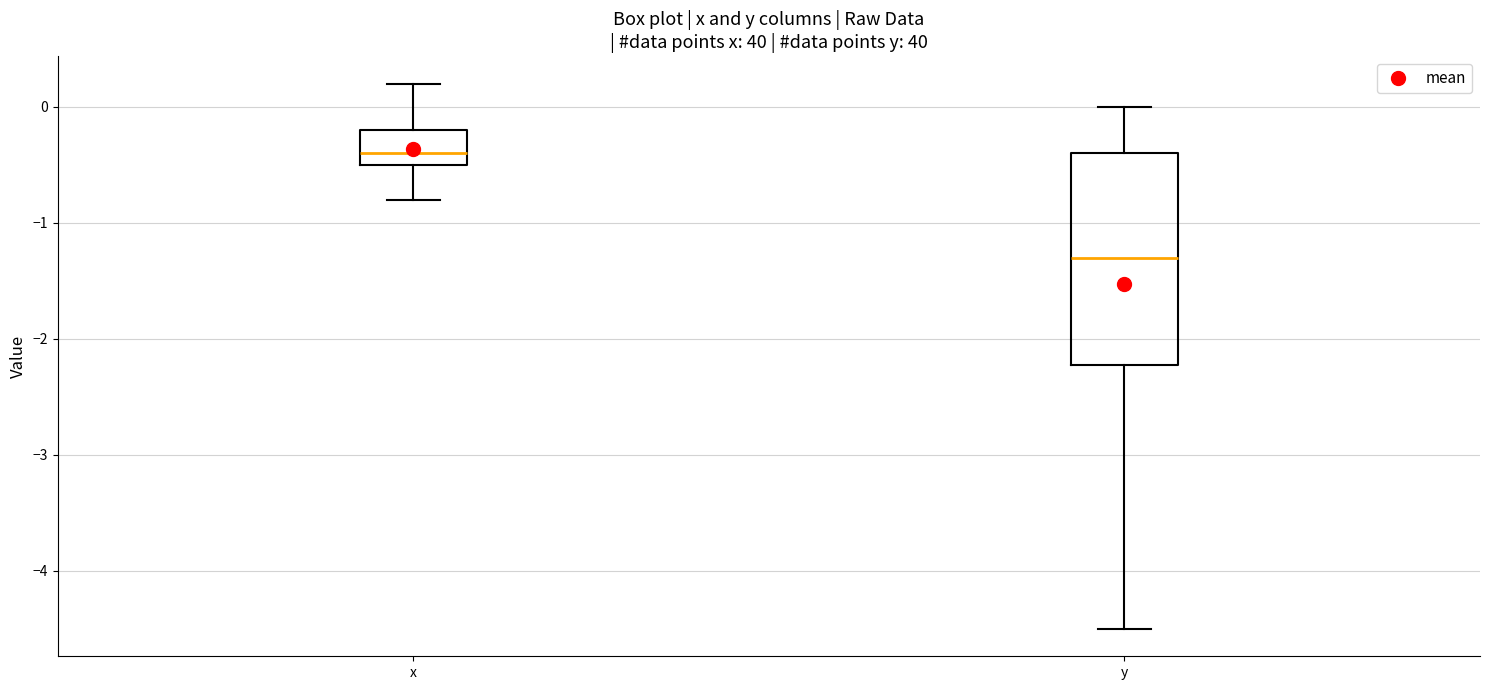

Which box's median line is the lowest?

y